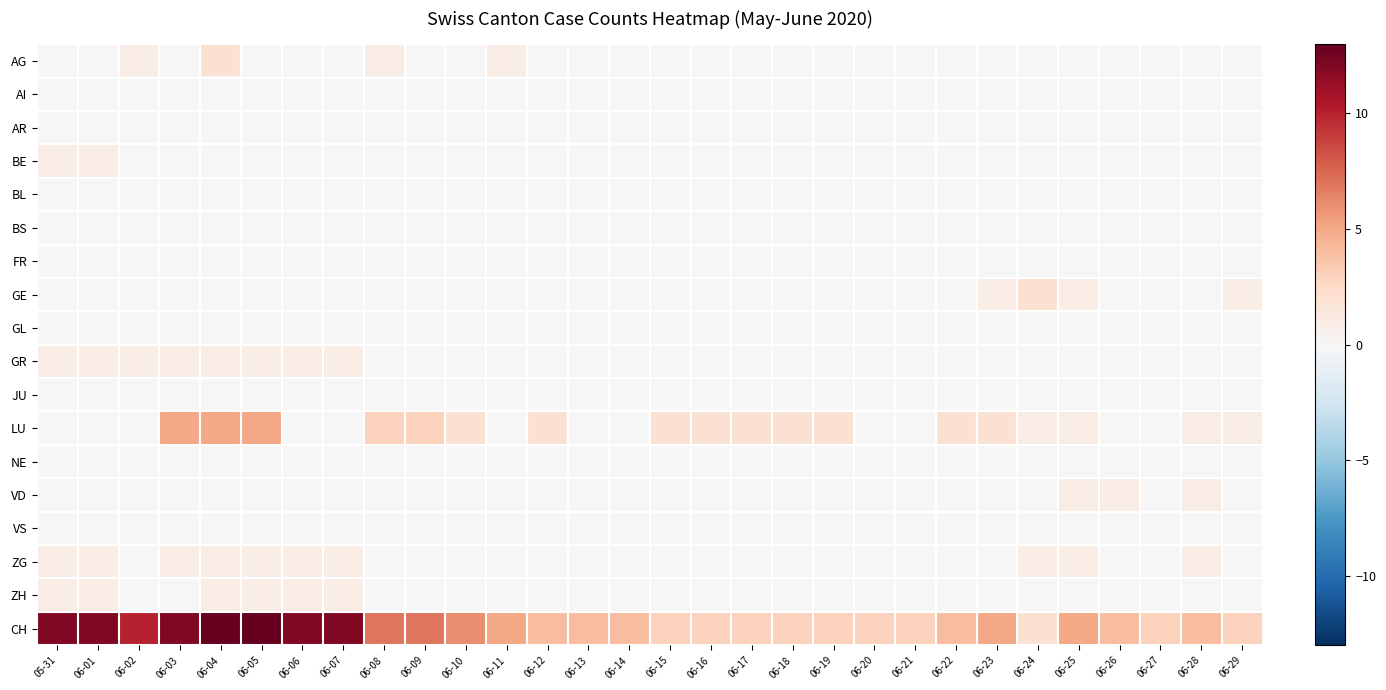

Which series has the largest total across all categories?

CH